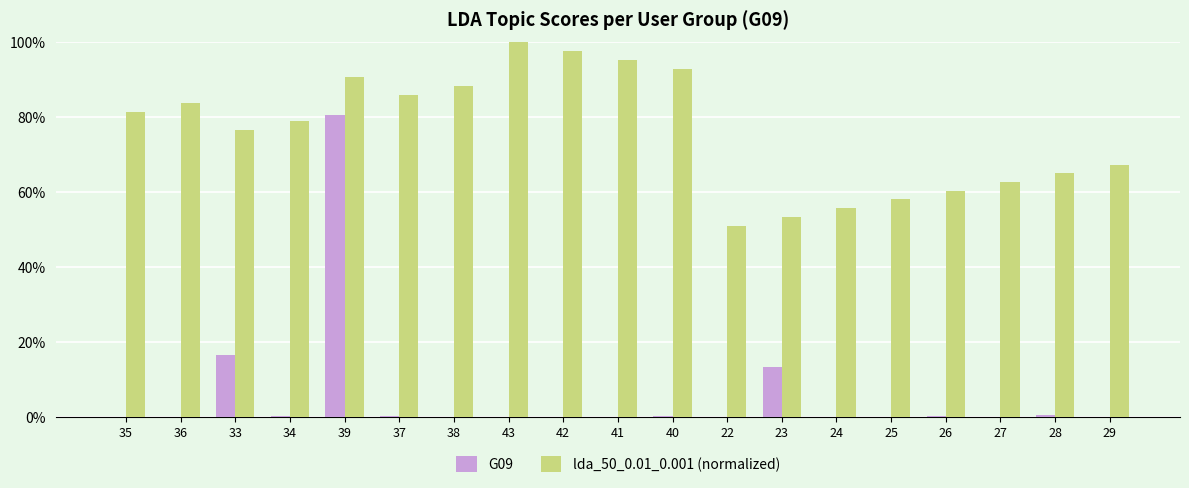

Are the bars horizontal?

No